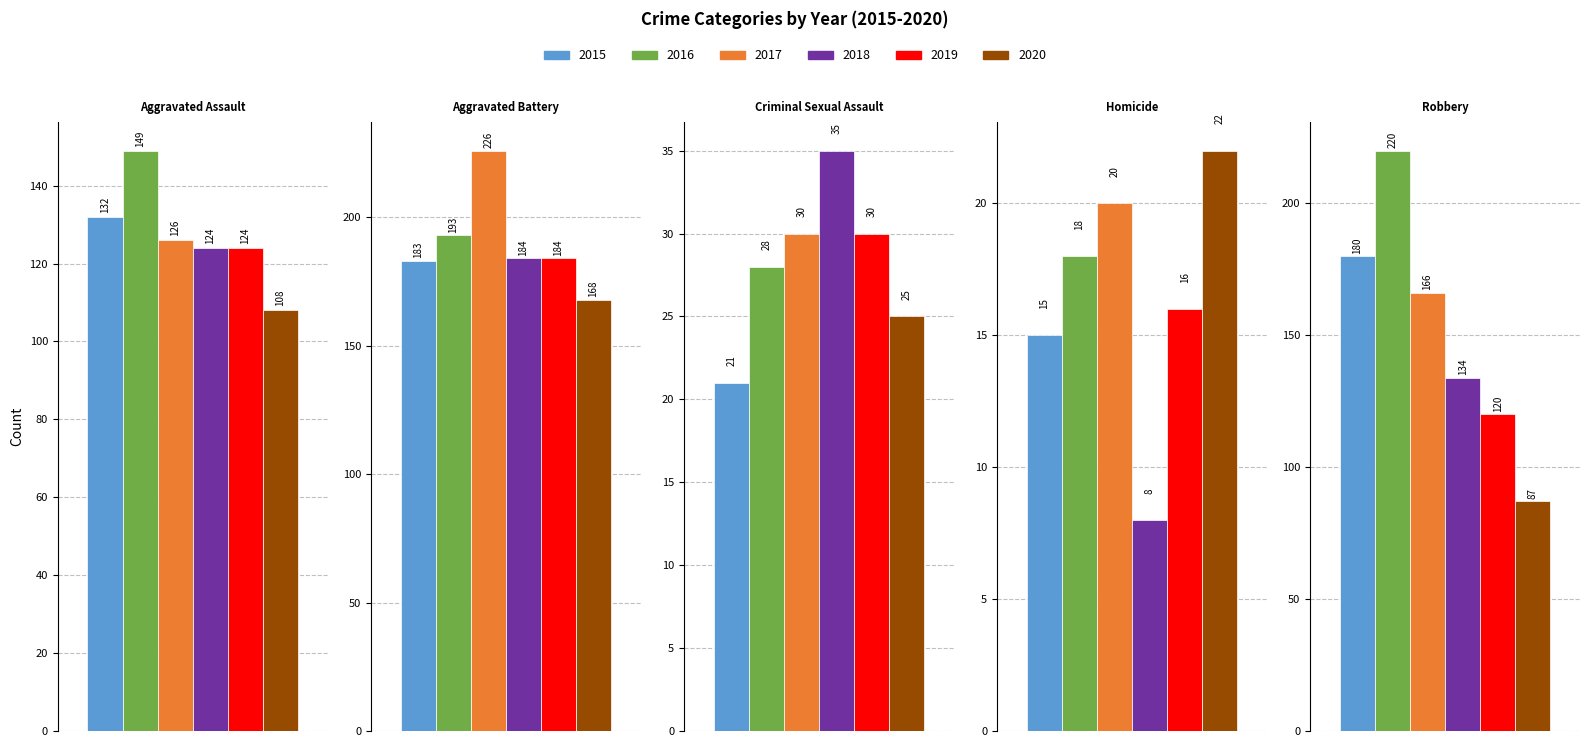

At Criminal Sexual Assault, list the series in order from smallest to largest.

2015, 2020, 2016, 2017, 2019, 2018